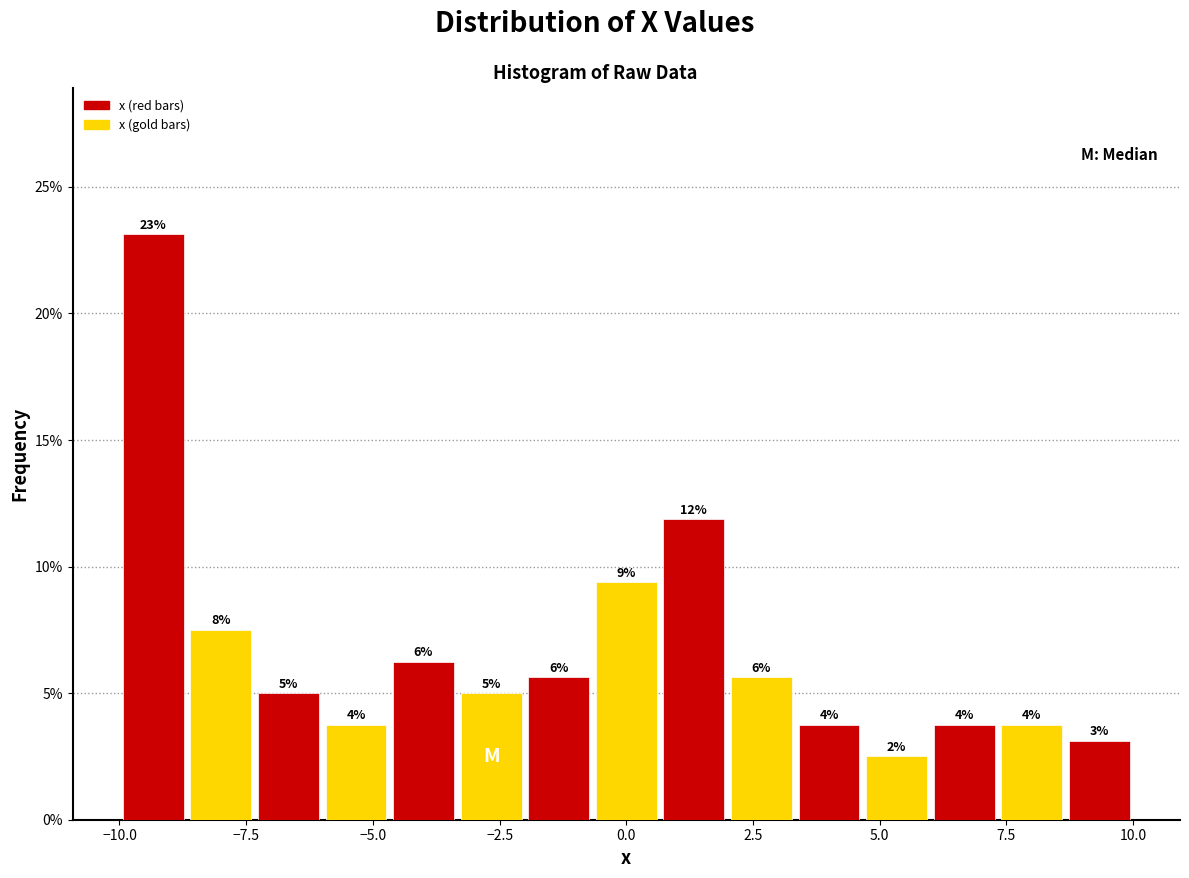

Around what value on the x-axis is the tallest bar? Give the approximate position of its centre, as read against the axis.

-9.5